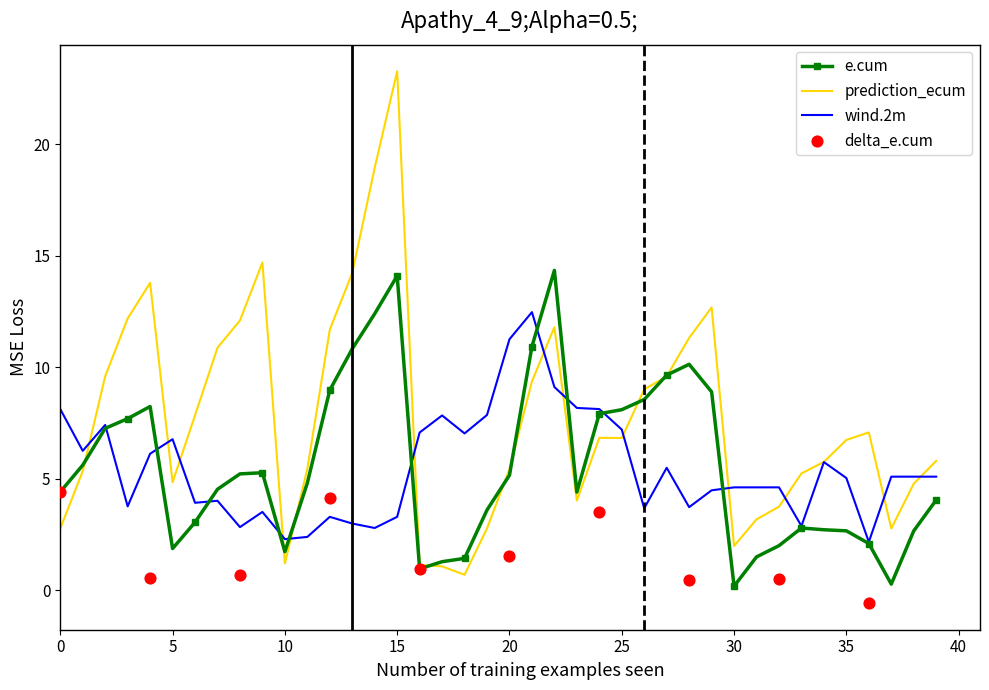

Which series has the largest Y range (max minus min)?

prediction_ecum